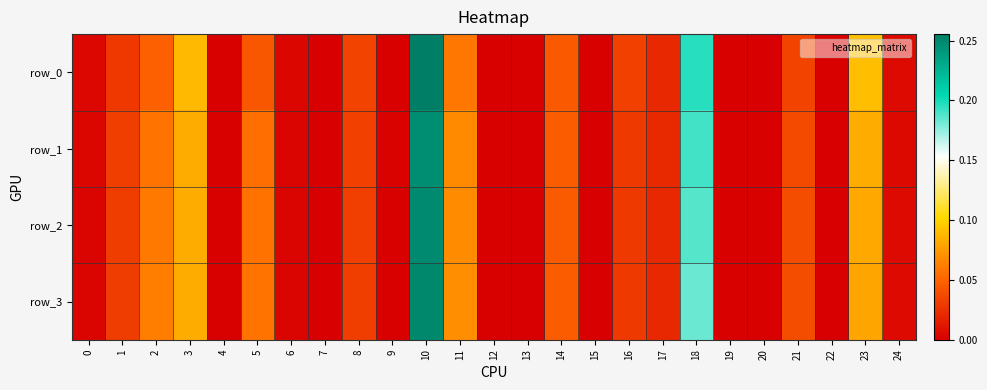

How many values in the row_0 series exceed 0?

24